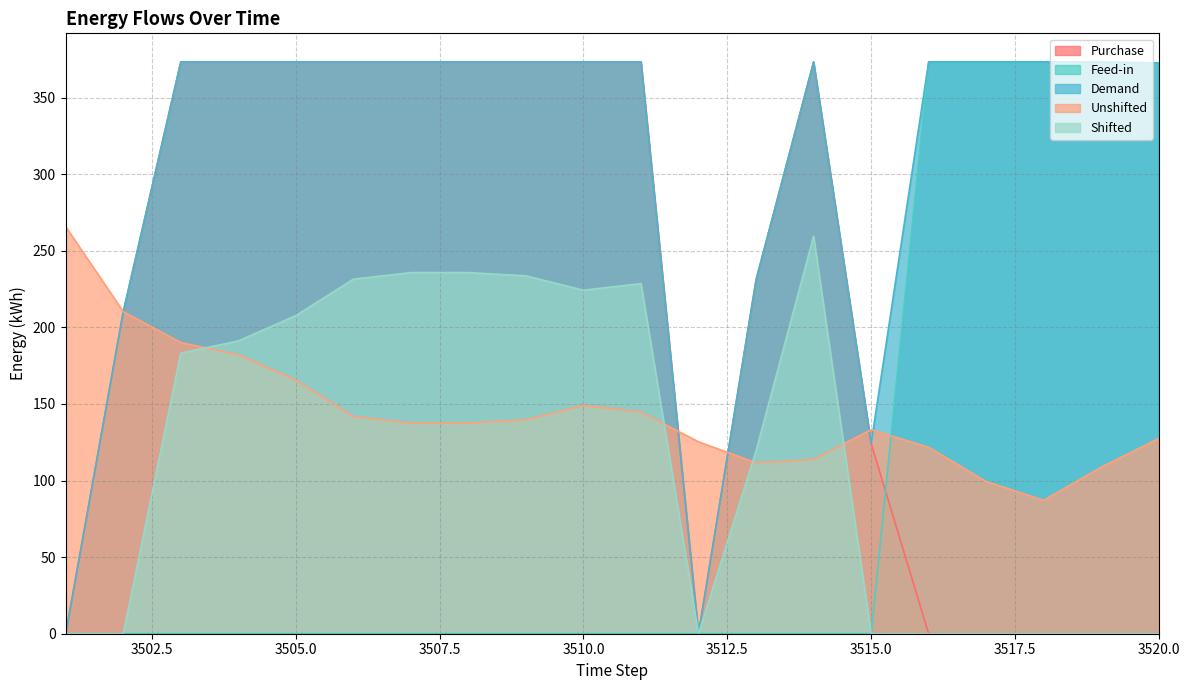

How many interior local peaks does the Shifted series have?

2